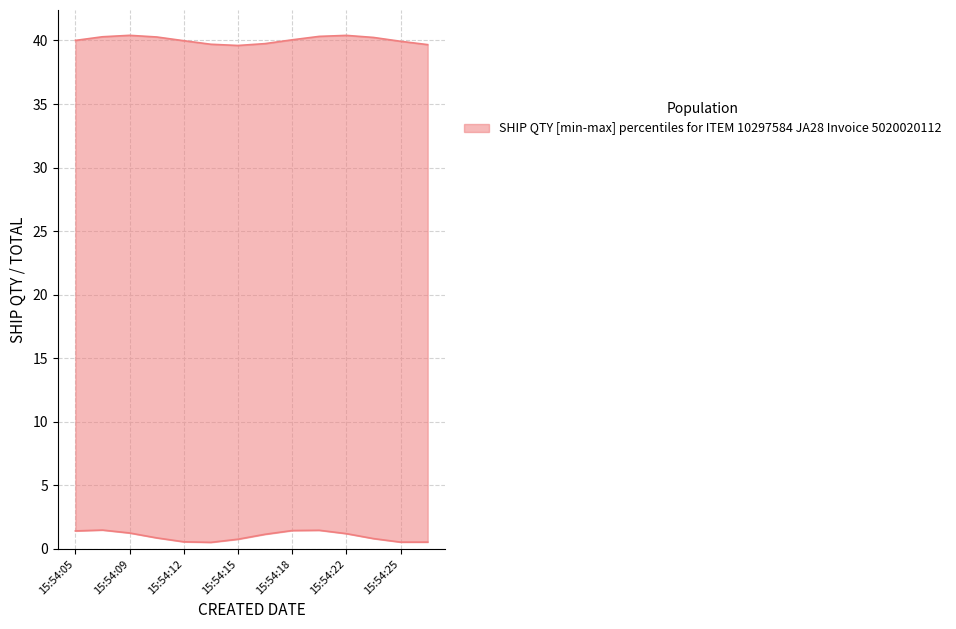

At which category is the sum across all series the highest?

15:54:05